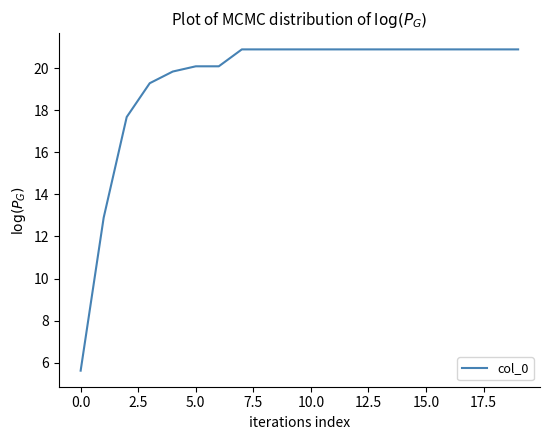

What is the difference between the maximum and minimum values?

15.3